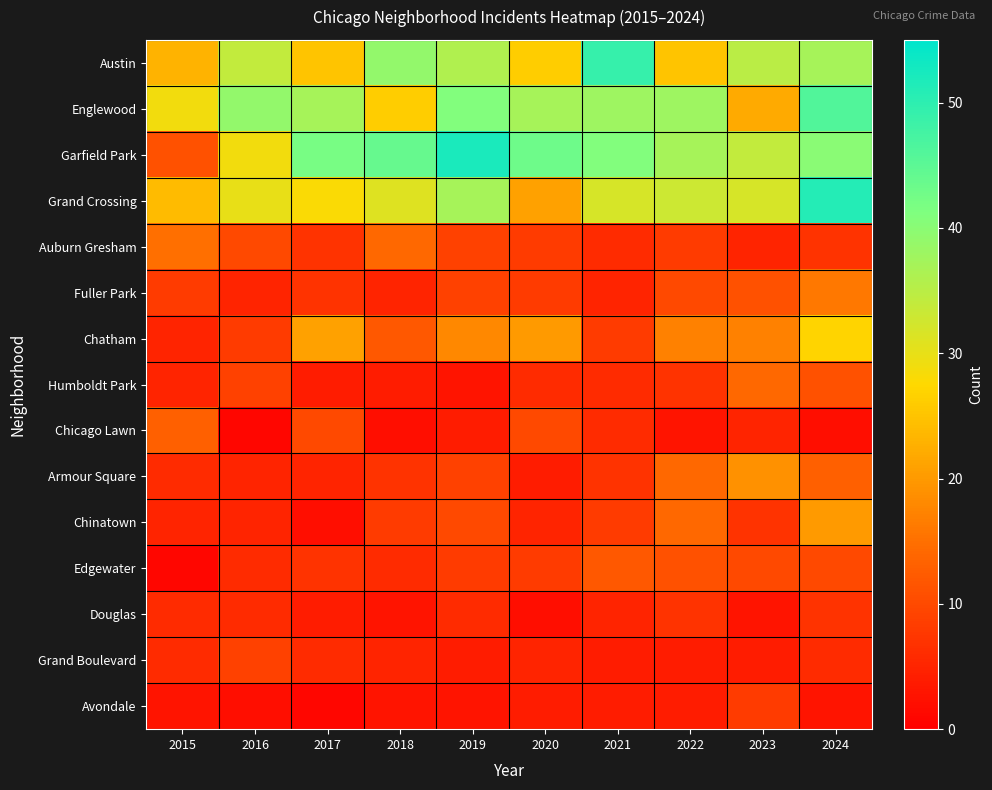

Which category has the lowest value across all series?

2016